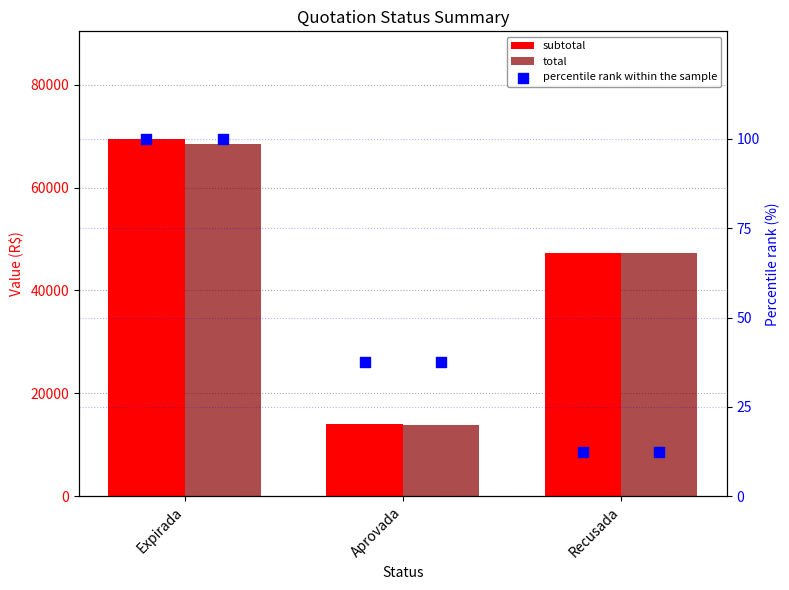

Which series reaches the minimum Y coordinate?

percentile rank within the sample